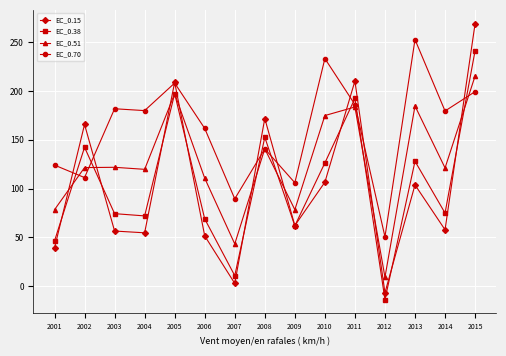

In EC_0.15, how many points are lower than both neighbors (excluding endpoints)?

5